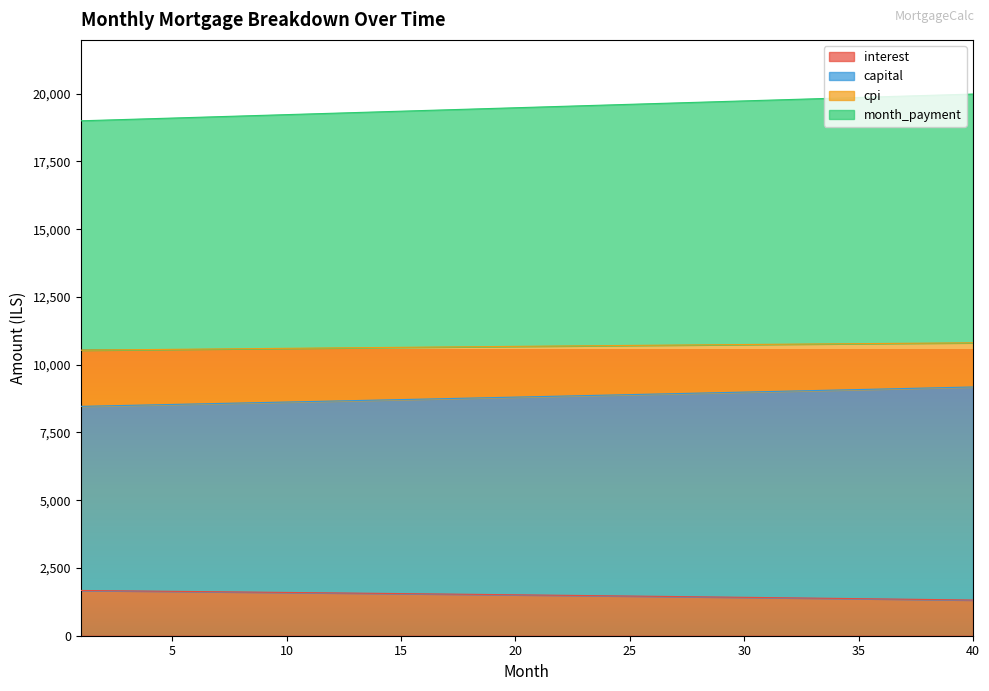

At which label does cpi reach its minimum?

1